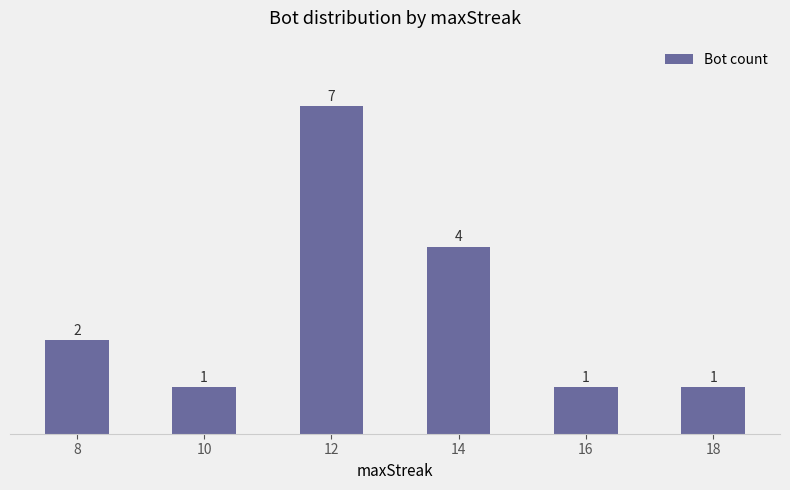

What is the difference between the maximum and minimum values?

6